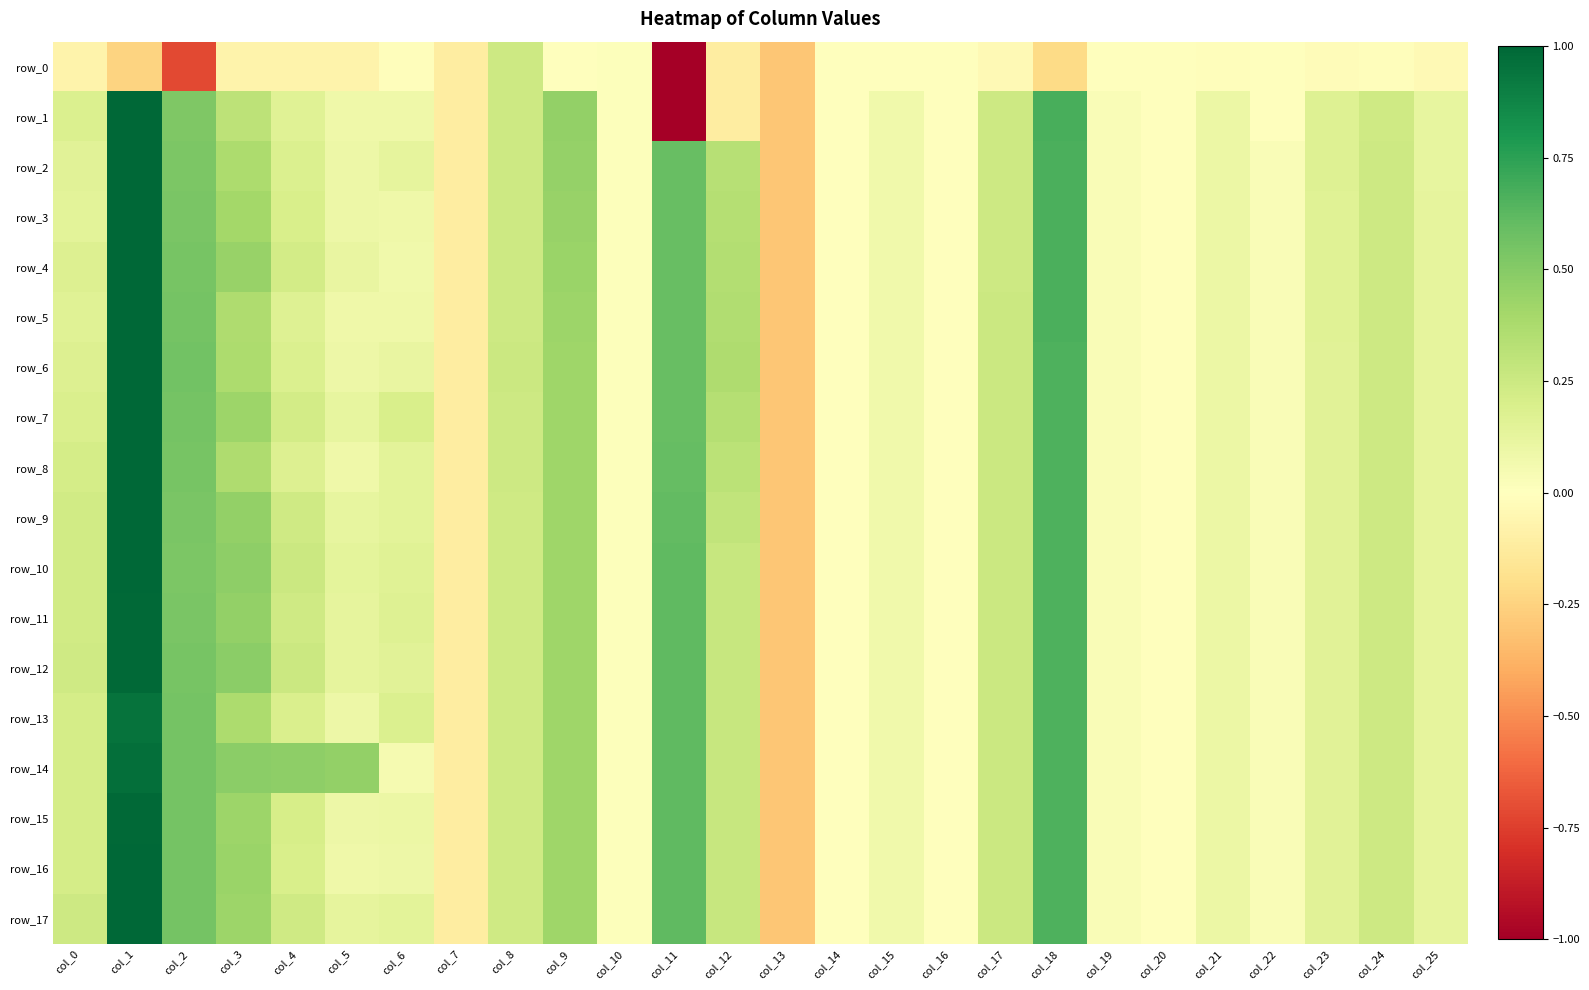

Between col_22 and col_8, which is larger?

col_8